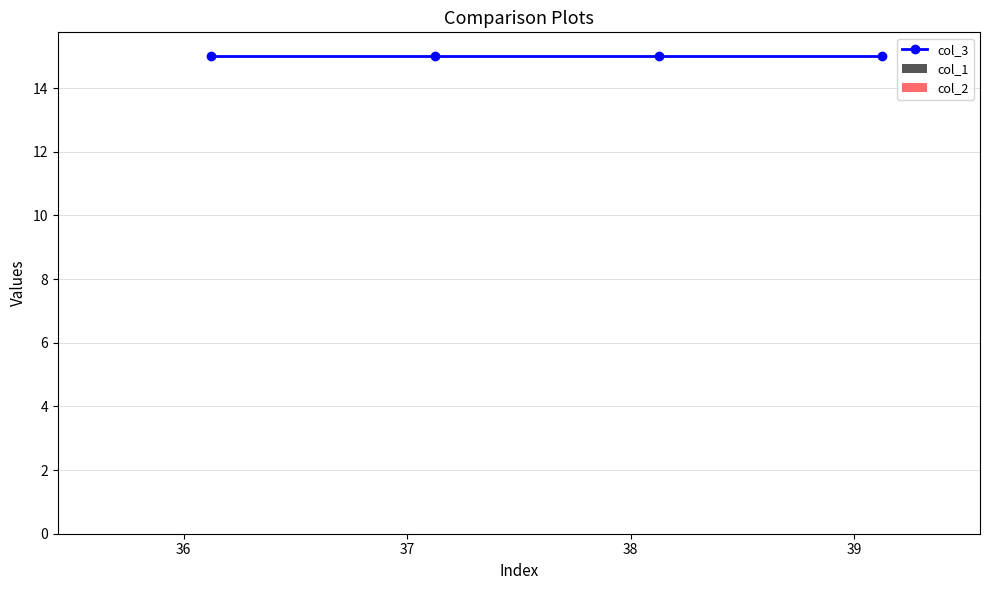

At which category is the sum across all series the highest?

36